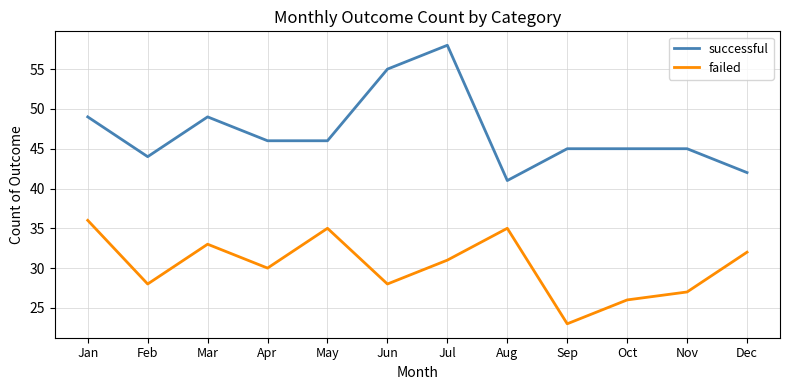

Is it true that successful equals 49 at Jan?

True